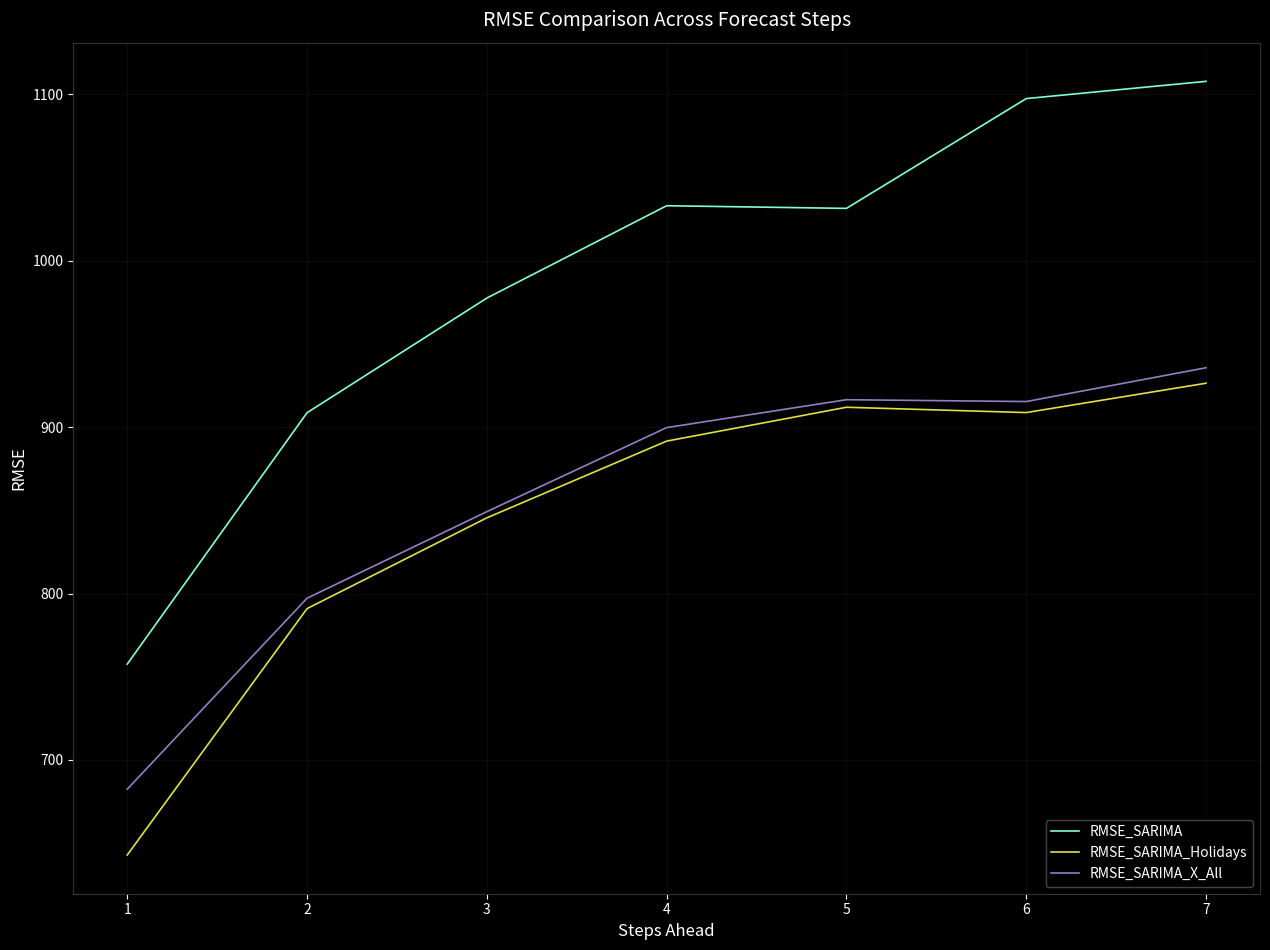

The value of RMSE_SARIMA_Holidays at 7 is 1447.2. True or false?

False